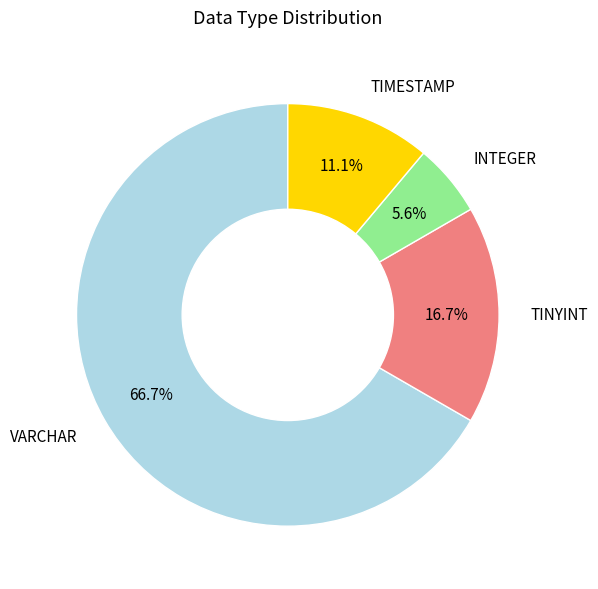

How many slices are in this pie chart?

4